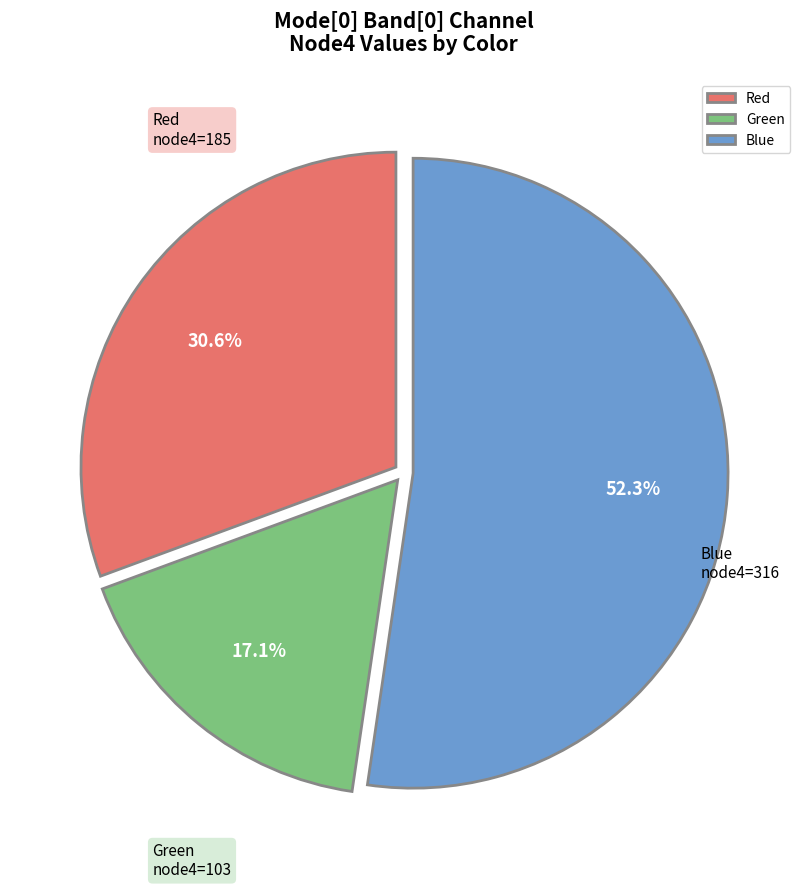

Between Red and Green, which is larger?

Red